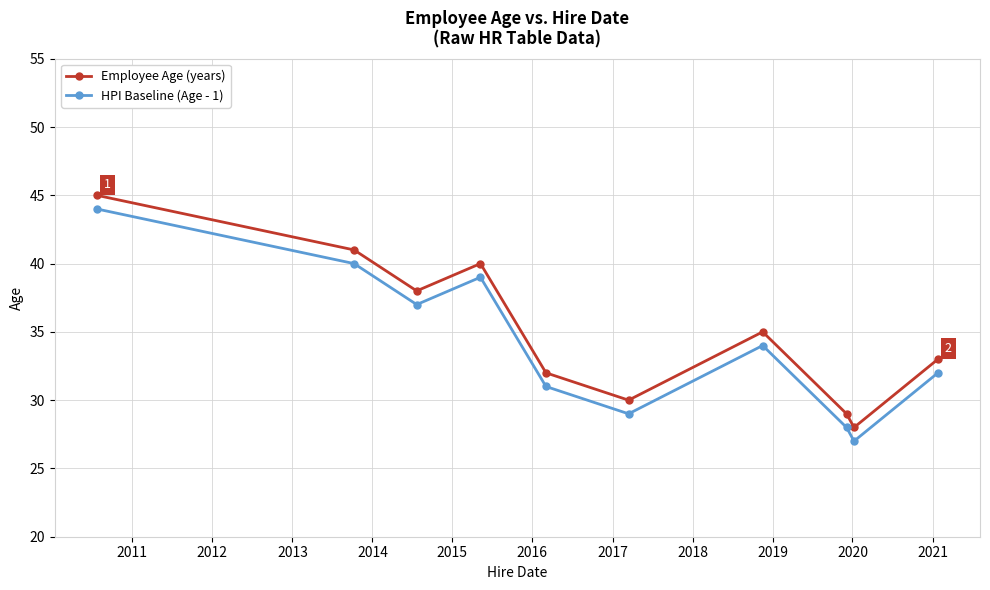

What is the value of the Employee Age (years) point at the 2nd from the left?

41